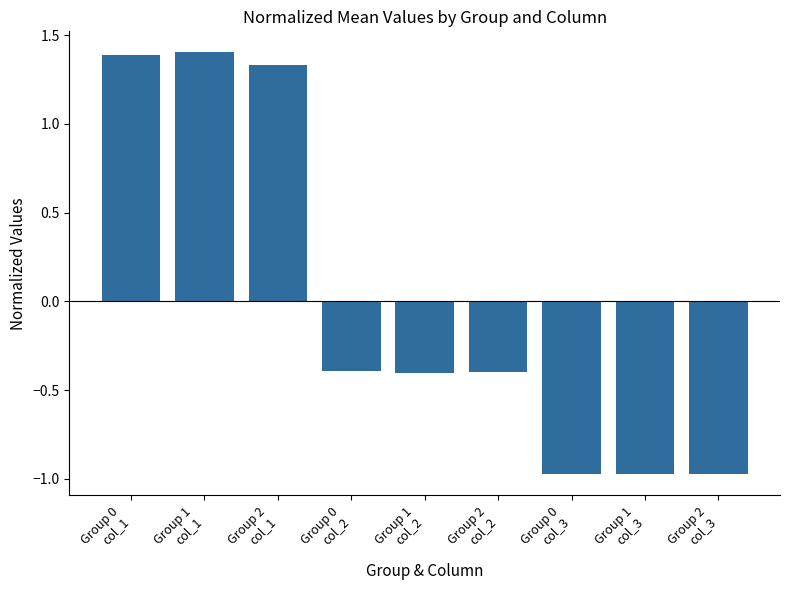

How many positive values are there?

3